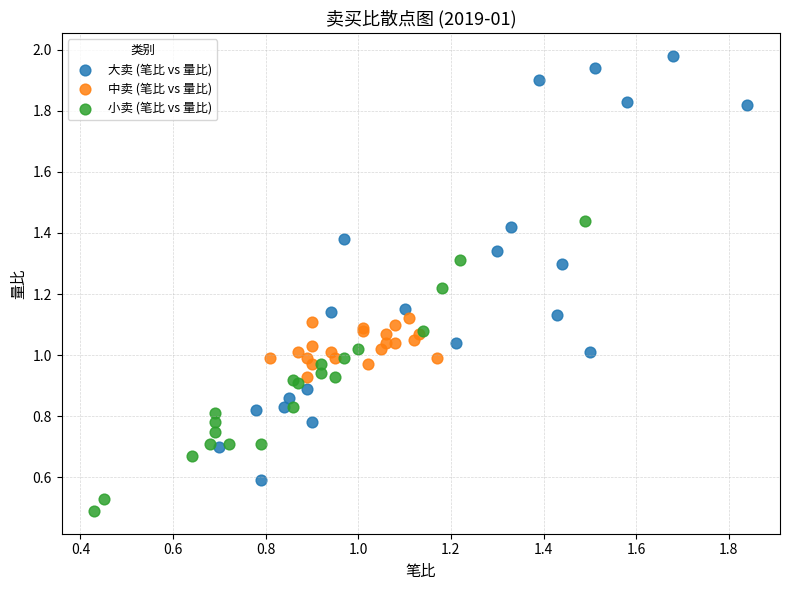

What are all the series names shown in the legend?

大卖 (笔比 vs 量比), 中卖 (笔比 vs 量比), 小卖 (笔比 vs 量比)